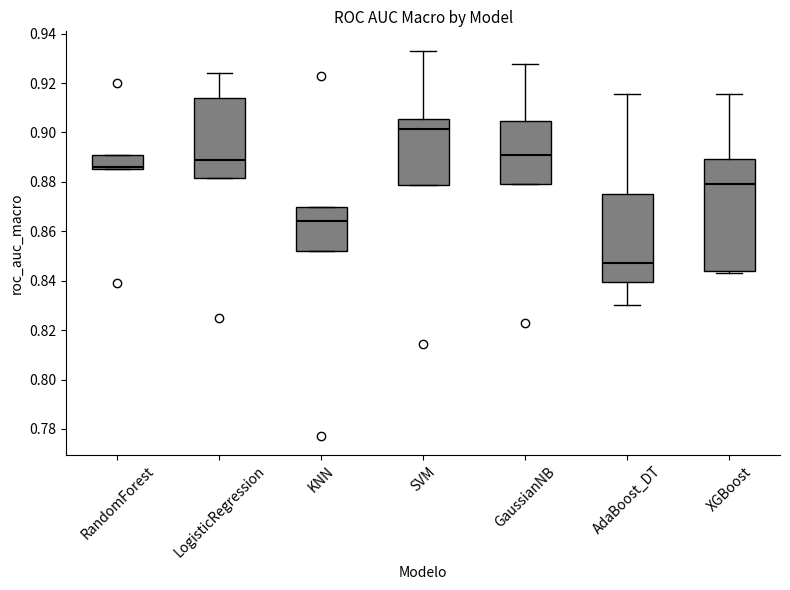

Which box's median line is the highest?

SVM